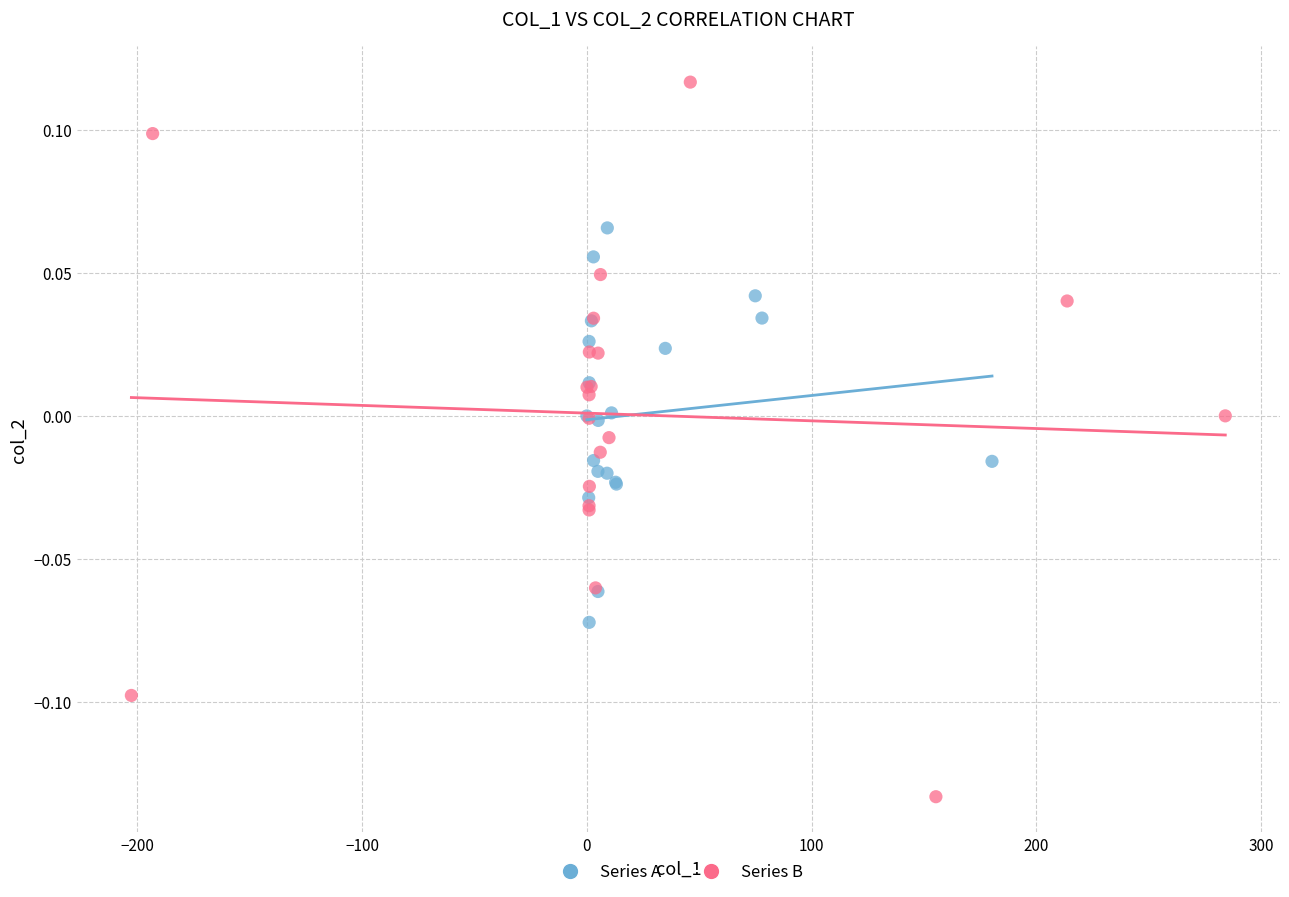

Which series contains the highest Y value?

Series B